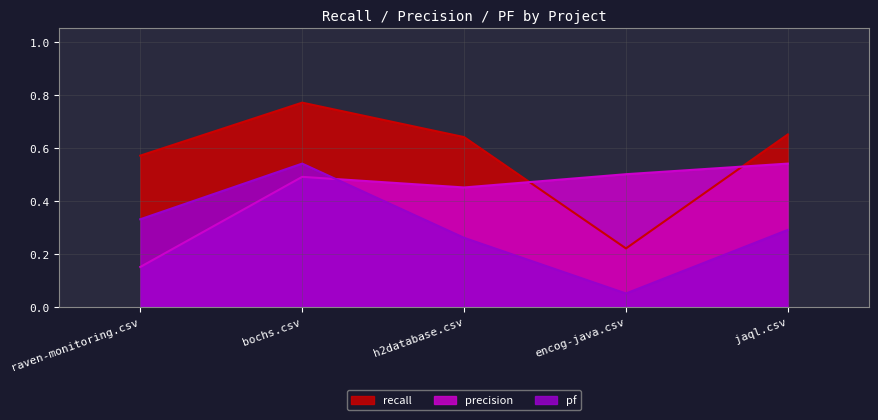

Where is the first local minimum for pf?

encog-java.csv